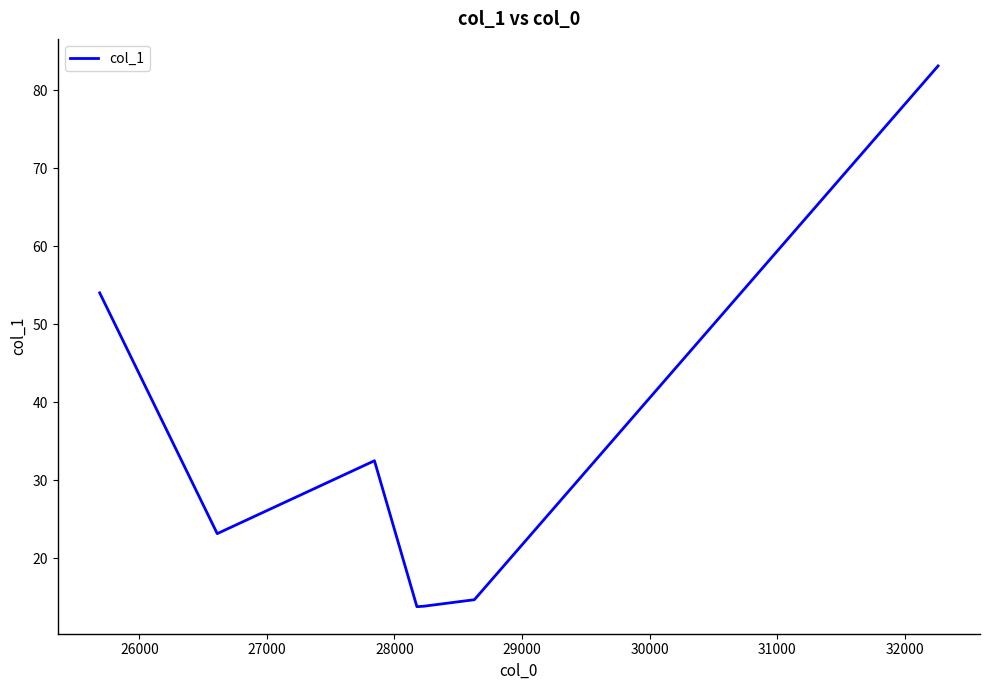

What is the average value?

33.6